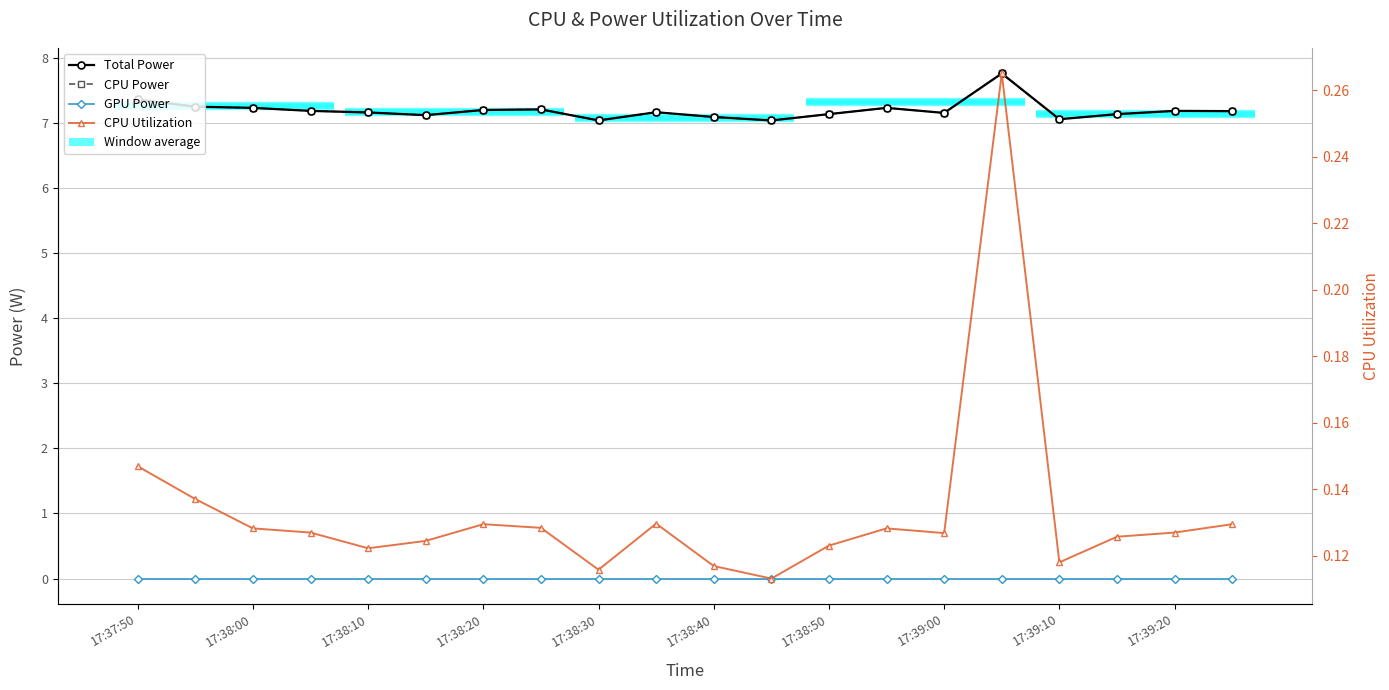

Reading left to right, what are all the values shown in this chart?

Total Power: 7.4	7.2	7.2	7.2	7.2	7.1	7.2	7.2	7.0	7.2	7.1	7.0	7.1	7.2	7.2	7.8	7.1	7.1	7.2	7.2
CPU Power: 7.4	7.2	7.2	7.2	7.2	7.1	7.2	7.2	7.0	7.2	7.1	7.0	7.1	7.2	7.2	7.8	7.1	7.1	7.2	7.2
GPU Power: 0.0	0.0	0.0	0.0	0.0	0.0	0.0	0.0	0.0	0.0	0.0	0.0	0.0	0.0	0.0	0.0	0.0	0.0	0.0	0.0
CPU Utilization: 0.1	0.1	0.1	0.1	0.1	0.1	0.1	0.1	0.1	0.1	0.1	0.1	0.1	0.1	0.1	0.3	0.1	0.1	0.1	0.1